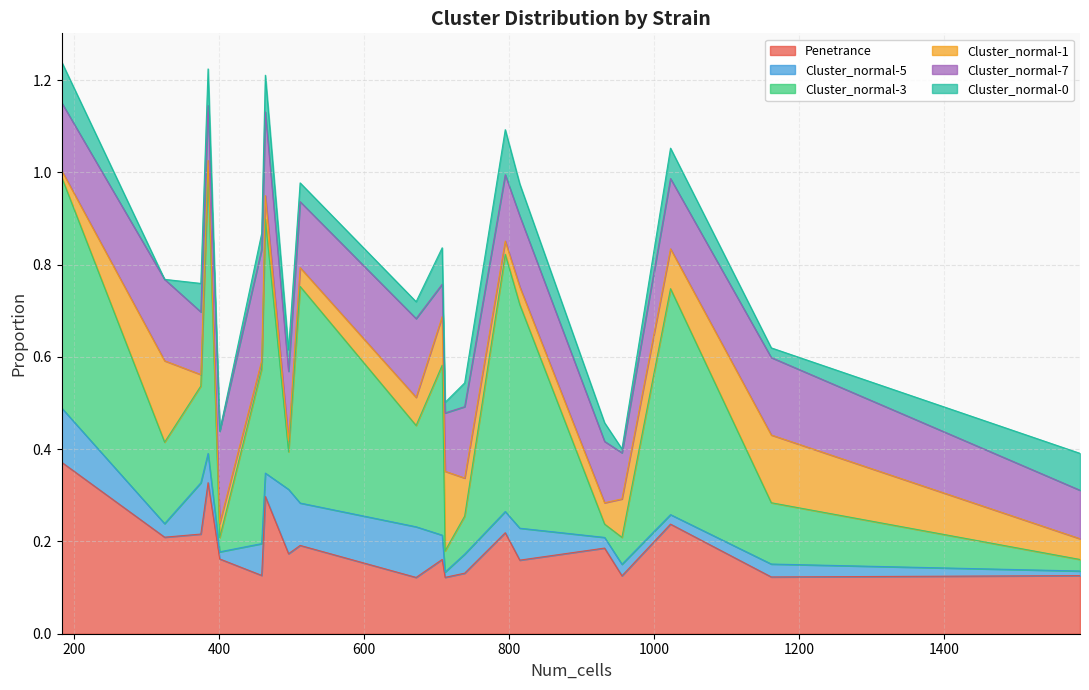

What are all the series names shown in the legend?

Penetrance, Cluster_normal-5, Cluster_normal-3, Cluster_normal-1, Cluster_normal-7, Cluster_normal-0